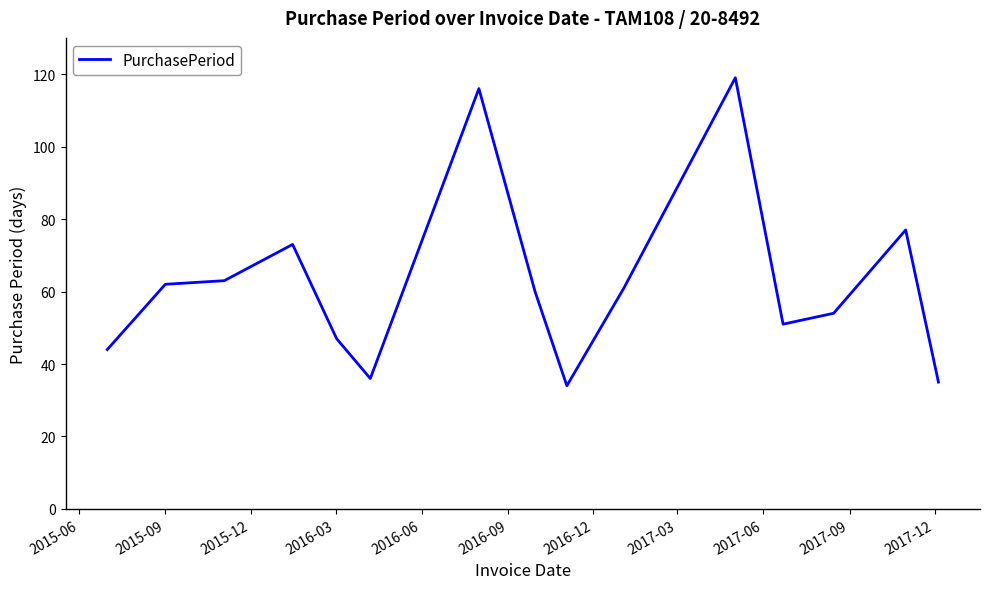

What is the sum of all values?

932